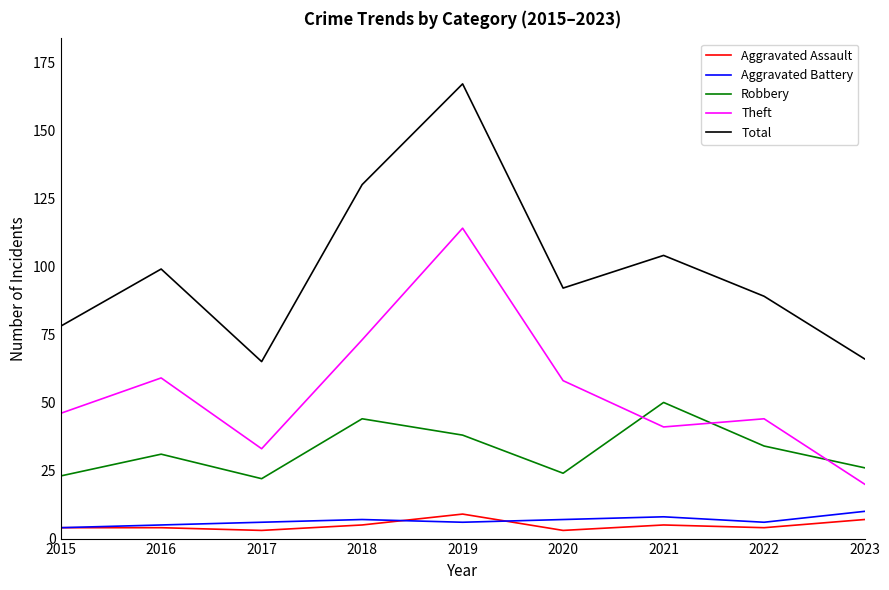

How many interior local valleys does the Total series have?

2